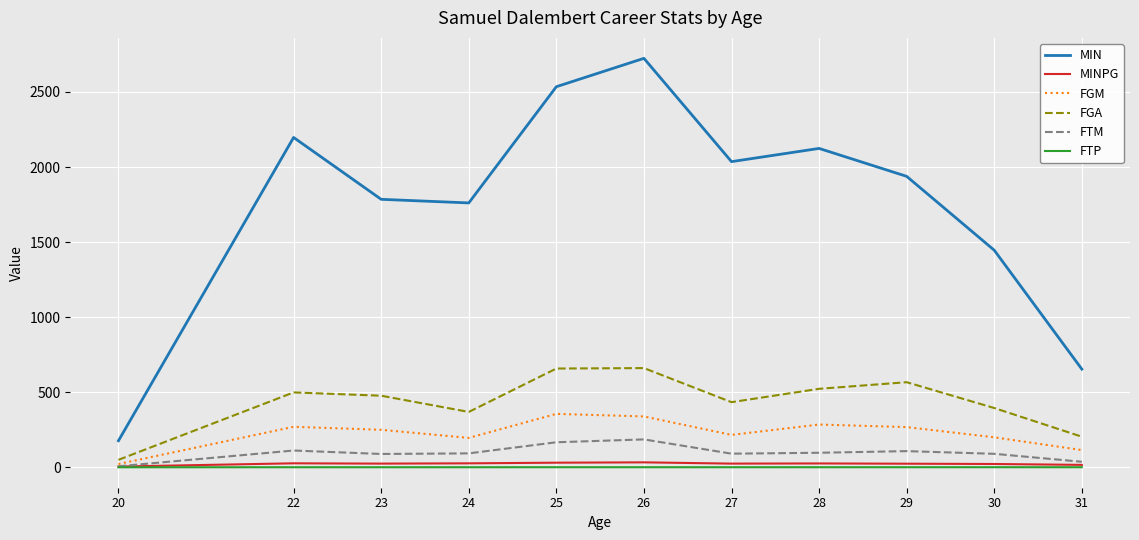

The value of MIN at 30 is 527.2. True or false?

False